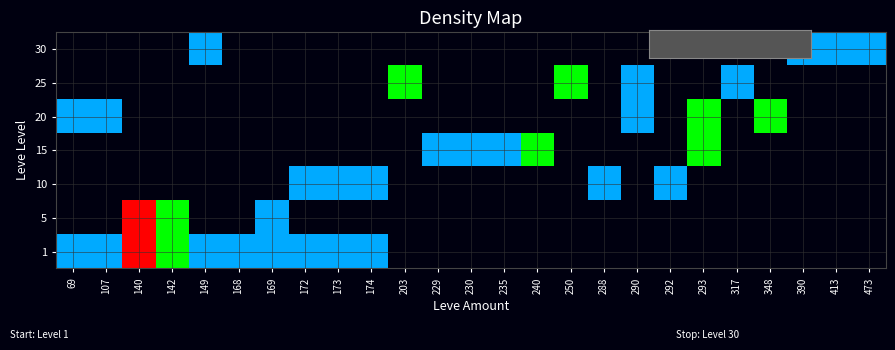

What is the total value across all series at 203?

2